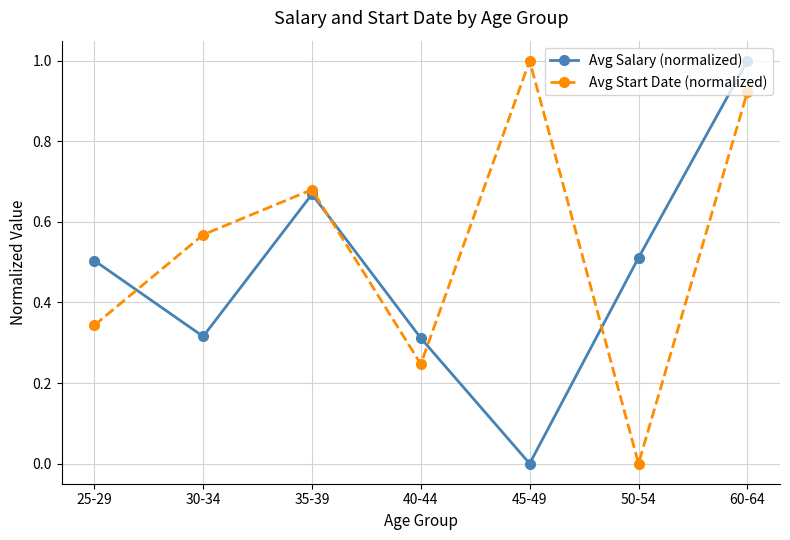

Rank the series by their average value, from lowest to highest.

Avg Salary (normalized), Avg Start Date (normalized)